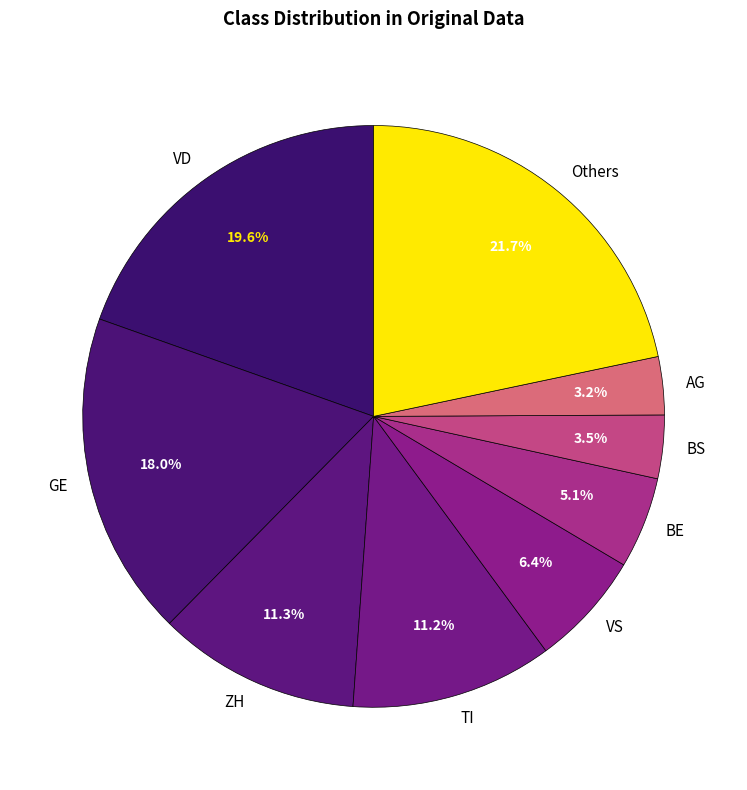

Approximately how many times larger is the value at GE compared to Others?

0.8